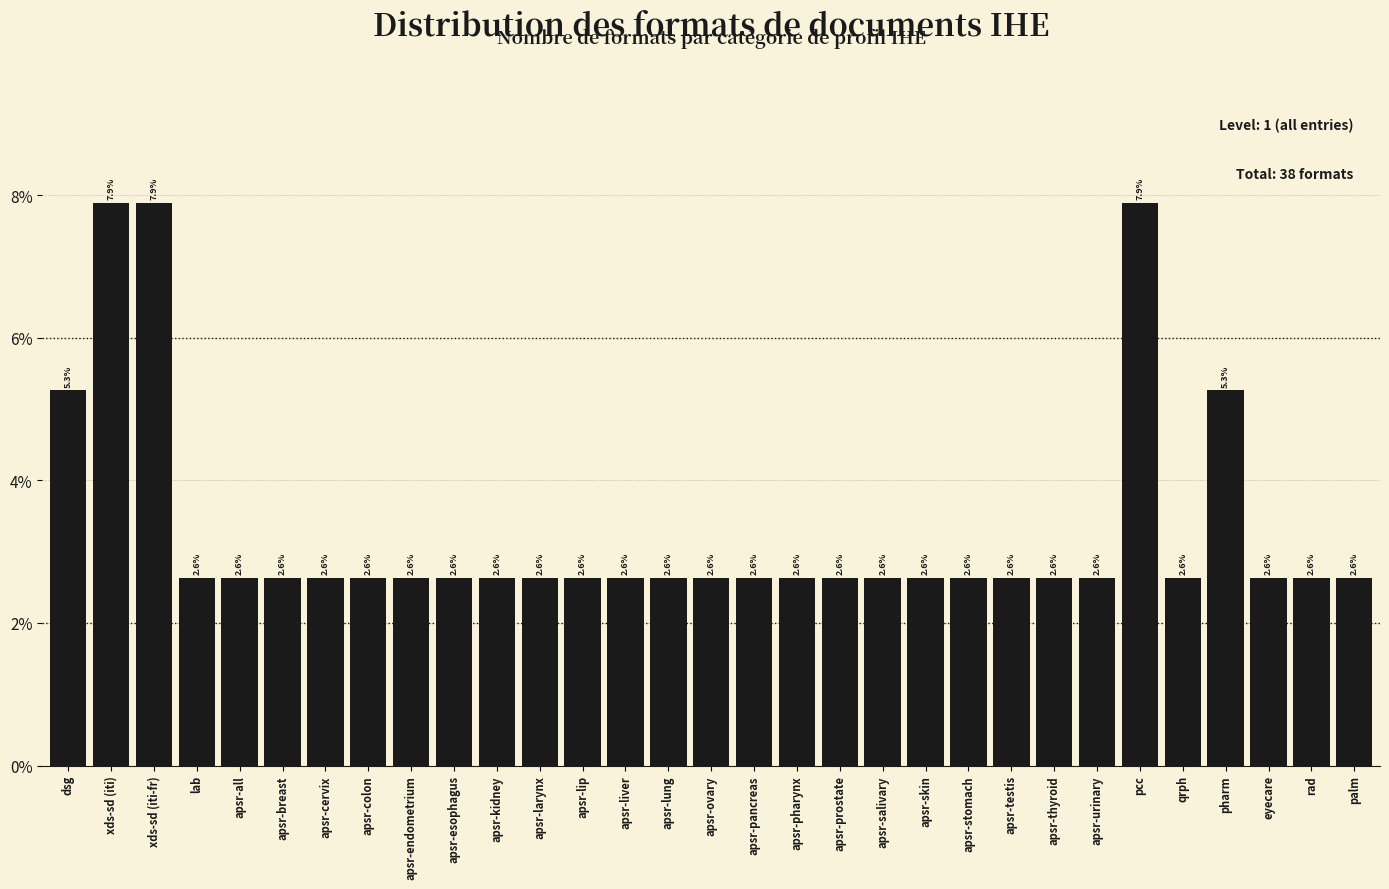

Reading left to right, what are all the values shown in this chart?

dsg=5.3	xds-sd (iti)=7.9	xds-sd (iti-fr)=7.9	lab=2.6	apsr-all=2.6	apsr-breast=2.6	apsr-cervix=2.6	apsr-colon=2.6	apsr-endometrium=2.6	apsr-esophagus=2.6	apsr-kidney=2.6	apsr-larynx=2.6	apsr-lip=2.6	apsr-liver=2.6	apsr-lung=2.6	apsr-ovary=2.6	apsr-pancreas=2.6	apsr-pharynx=2.6	apsr-prostate=2.6	apsr-salivary=2.6	apsr-skin=2.6	apsr-stomach=2.6	apsr-testis=2.6	apsr-thyroid=2.6	apsr-urinary=2.6	pcc=7.9	qrph=2.6	pharm=5.3	eyecare=2.6	rad=2.6	palm=2.6